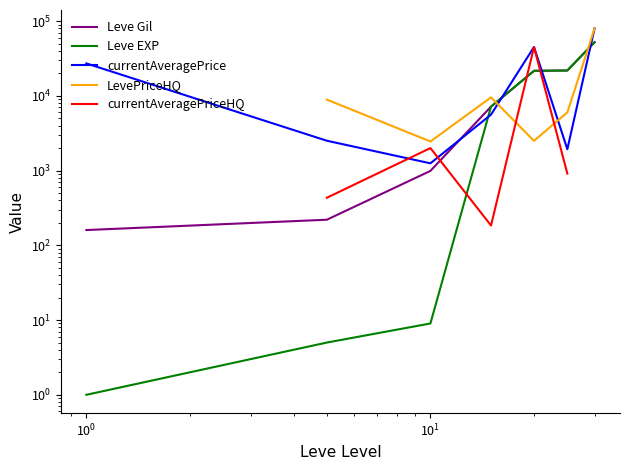

Count the number of categories in the chart.

7